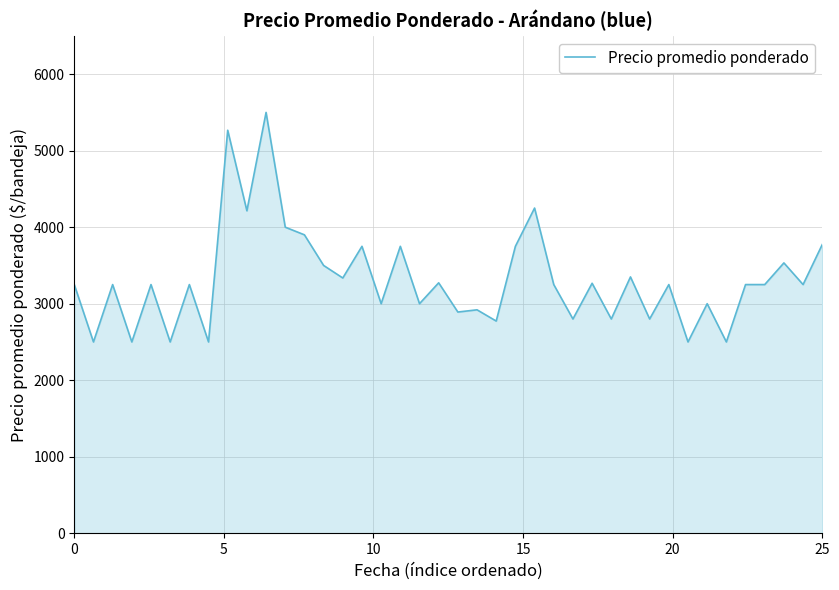

What is the greatest value displayed?

5500